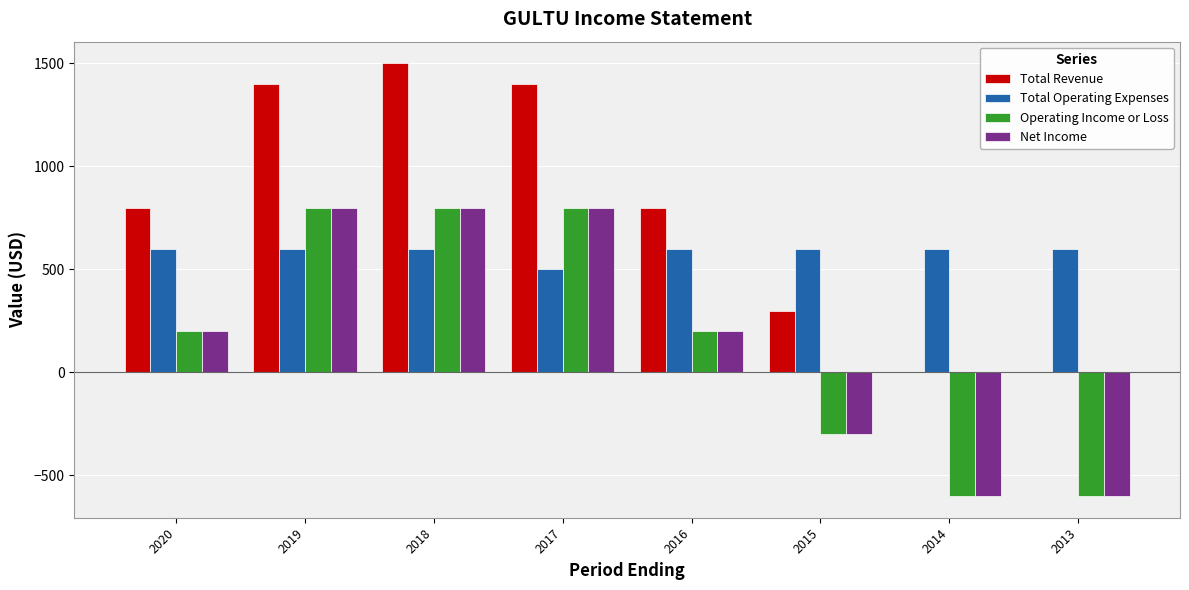

Is it true that Total Operating Expenses equals 600 at 2016?

True